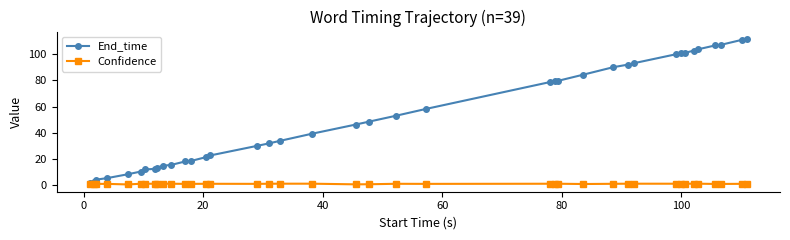

What is the sum of all End_time values?

2062.6